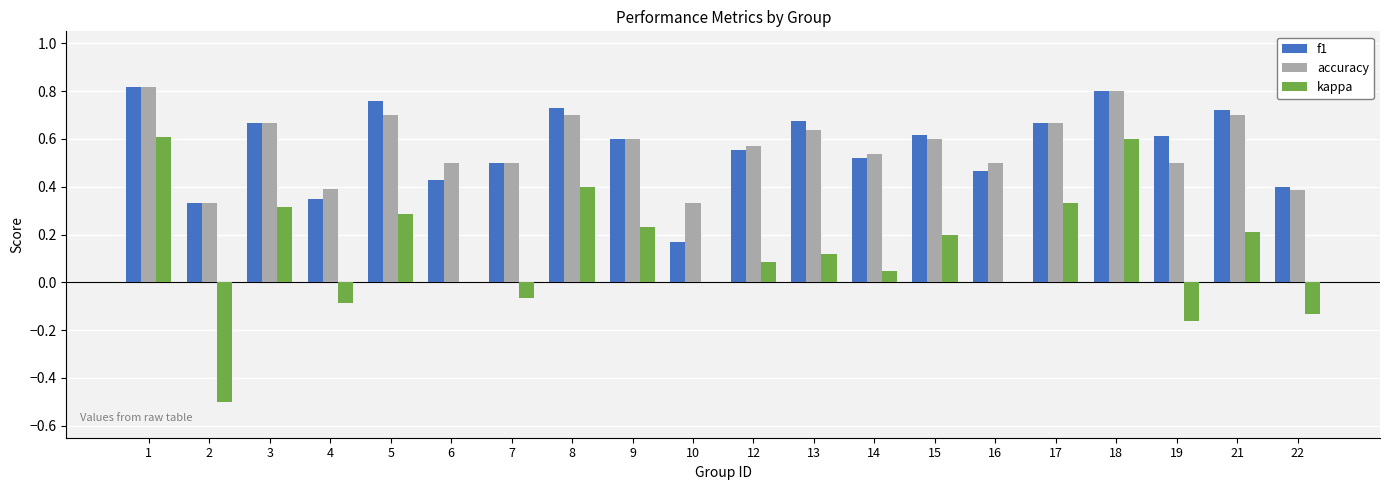

What is the sum of all accuracy values?

11.4